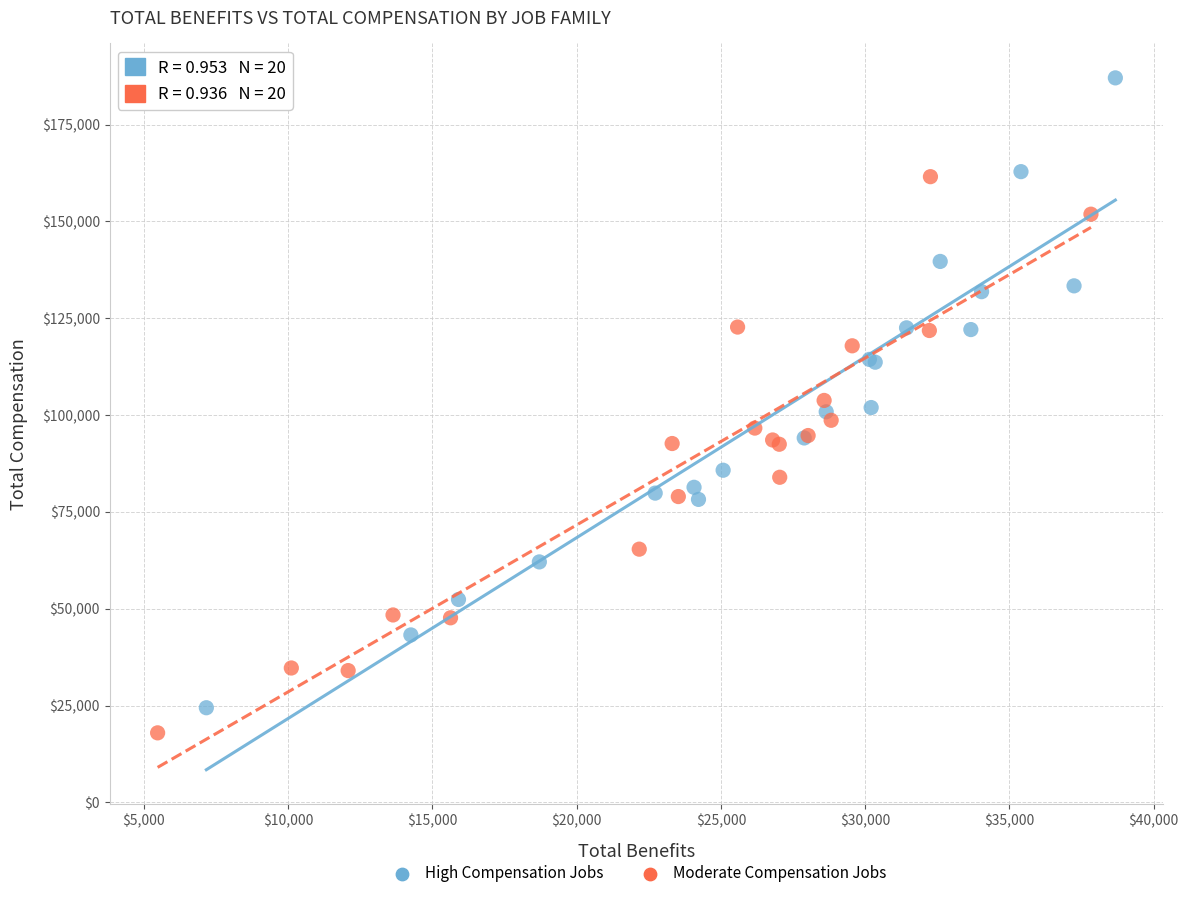

Which series reaches the maximum Y coordinate?

High Compensation Jobs